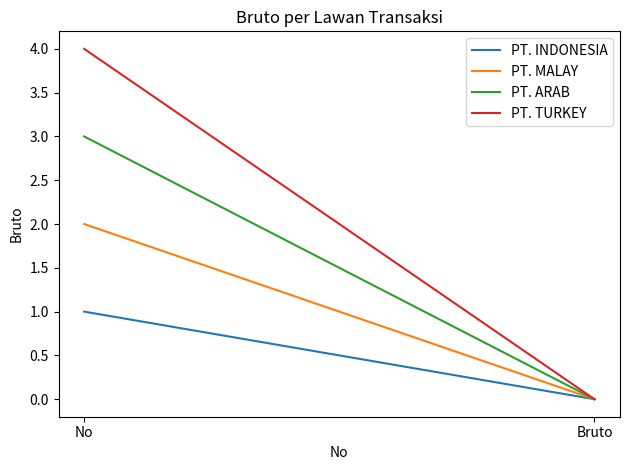

Which series has the widest spread of values?

PT. TURKEY